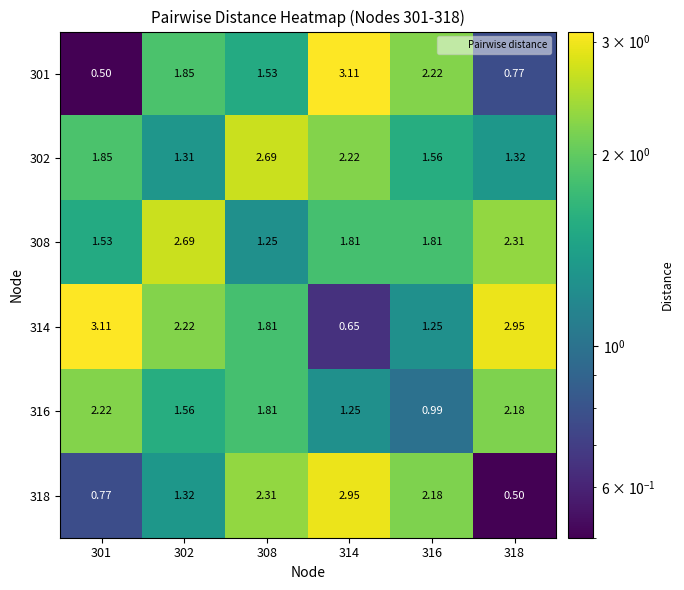

Which series changed the most between 302 and 314?

318